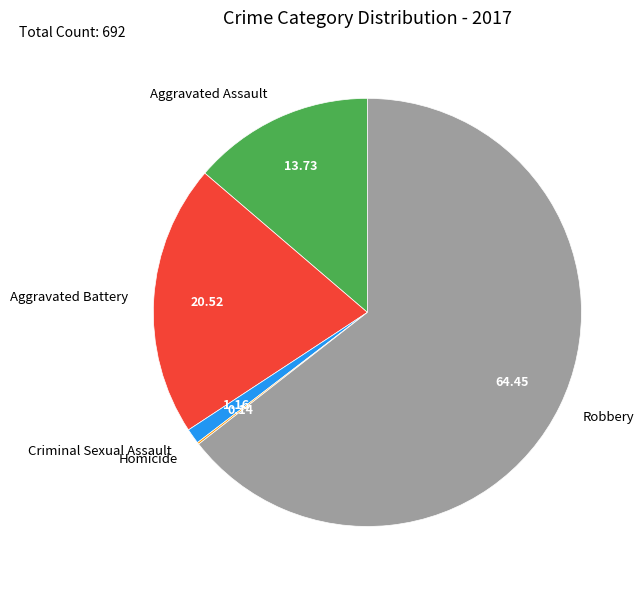

Which category has the biggest portion of the pie?

Robbery